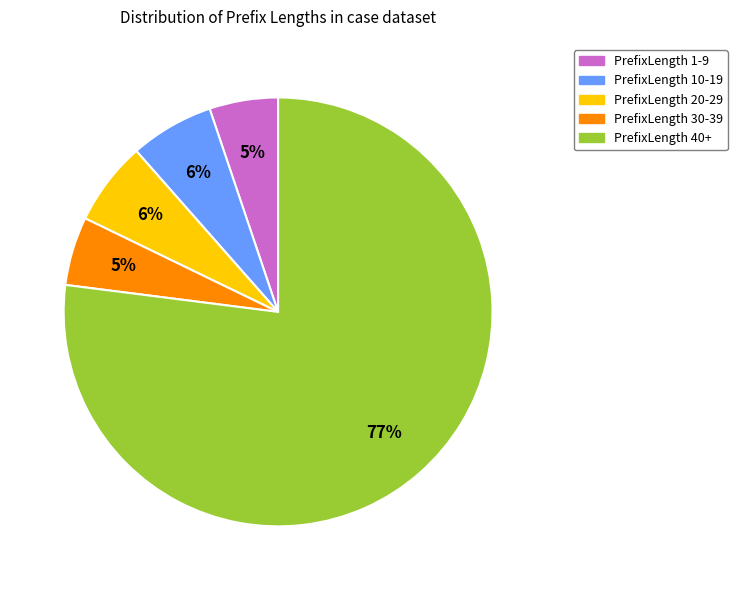

Is the sum of PrefixLength 10-19 and PrefixLength 40+ greater than half?

Yes